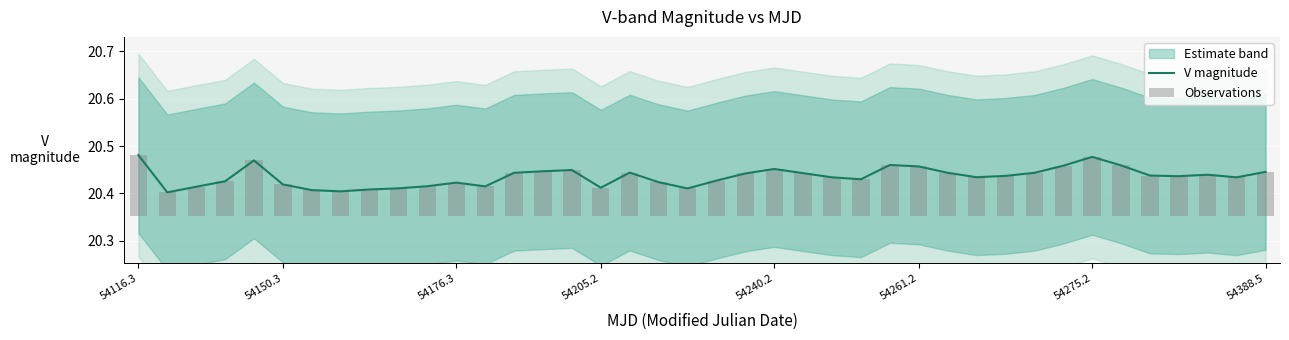

What is the difference between the maximum and minimum values in the Observations series?

0.1